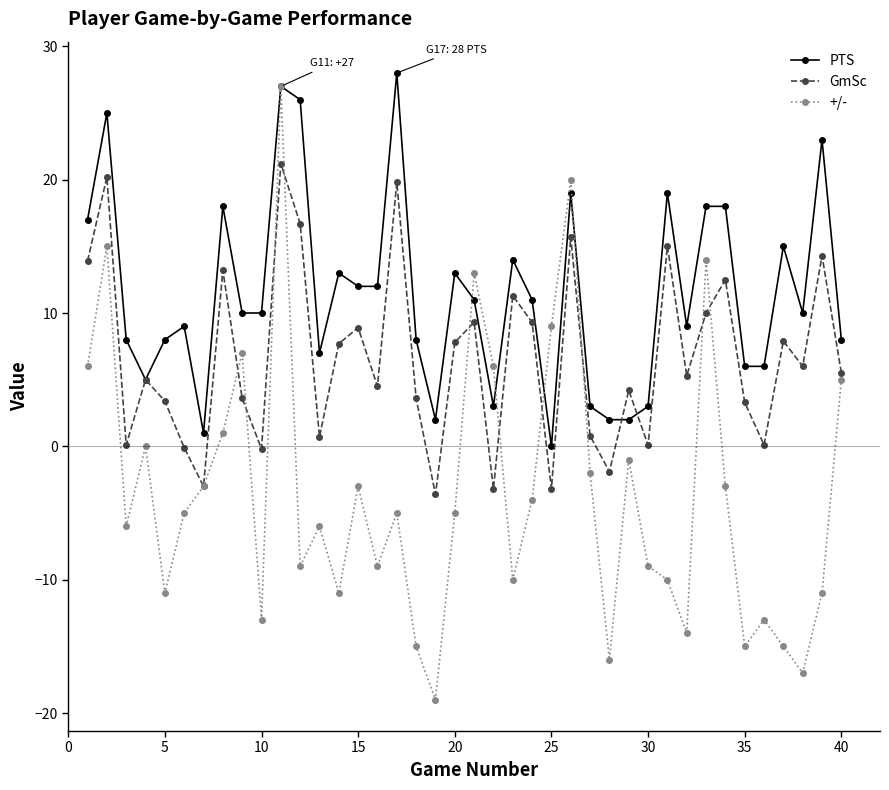

True or false: +/- has more than 2 interior local peaks.

True